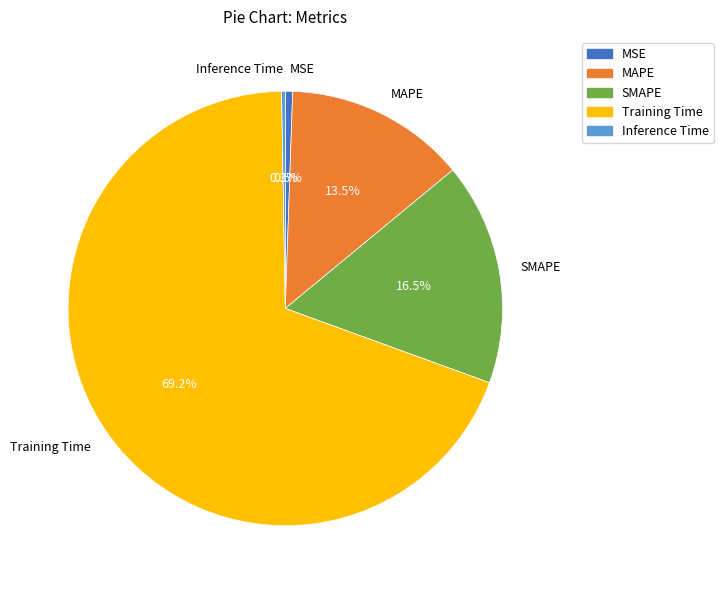

What is the largest slice in the pie chart?

Training Time